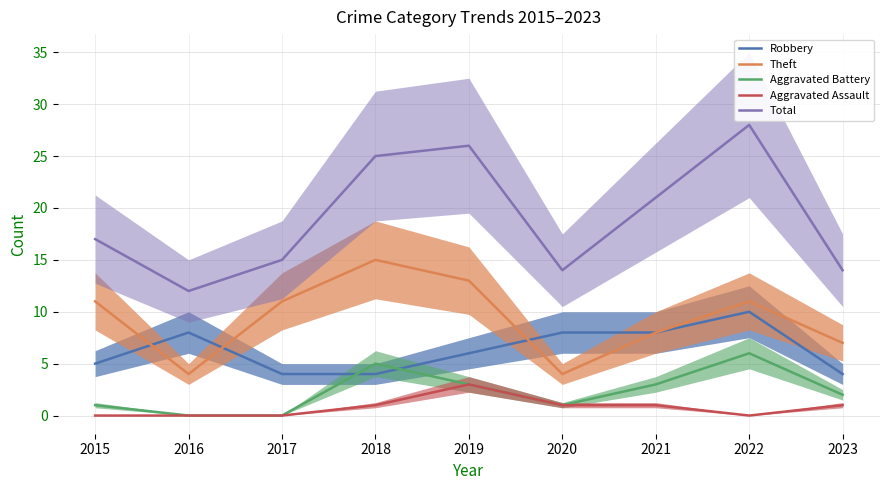

True or false: Aggravated Battery and Aggravated Assault cross at least once.

False